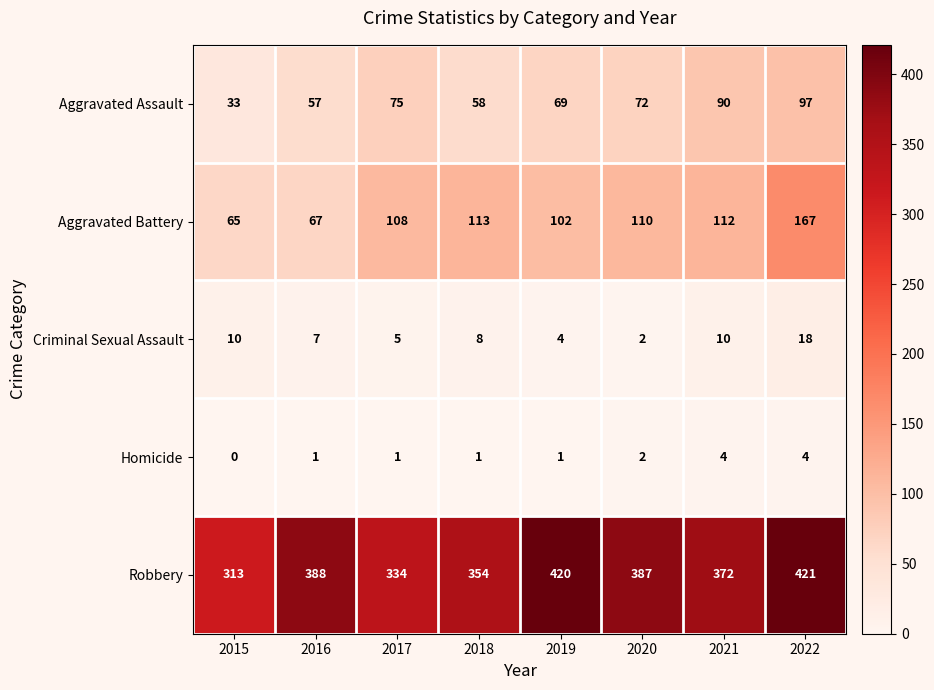

What is the spread (max minus min) of values at 2020?

385